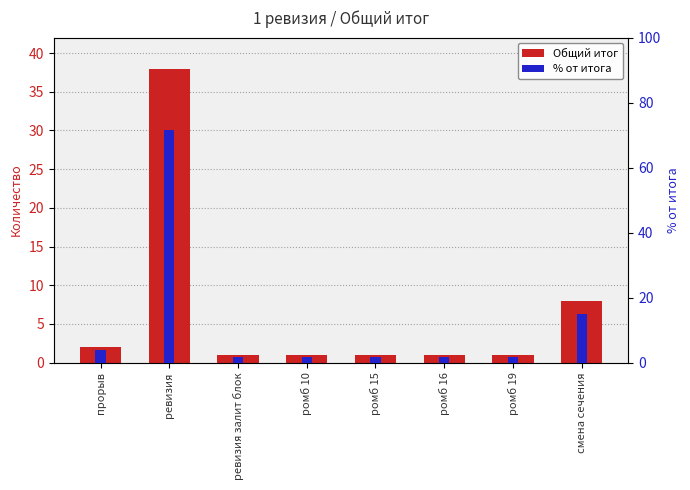

How many bars are there in each group?

2